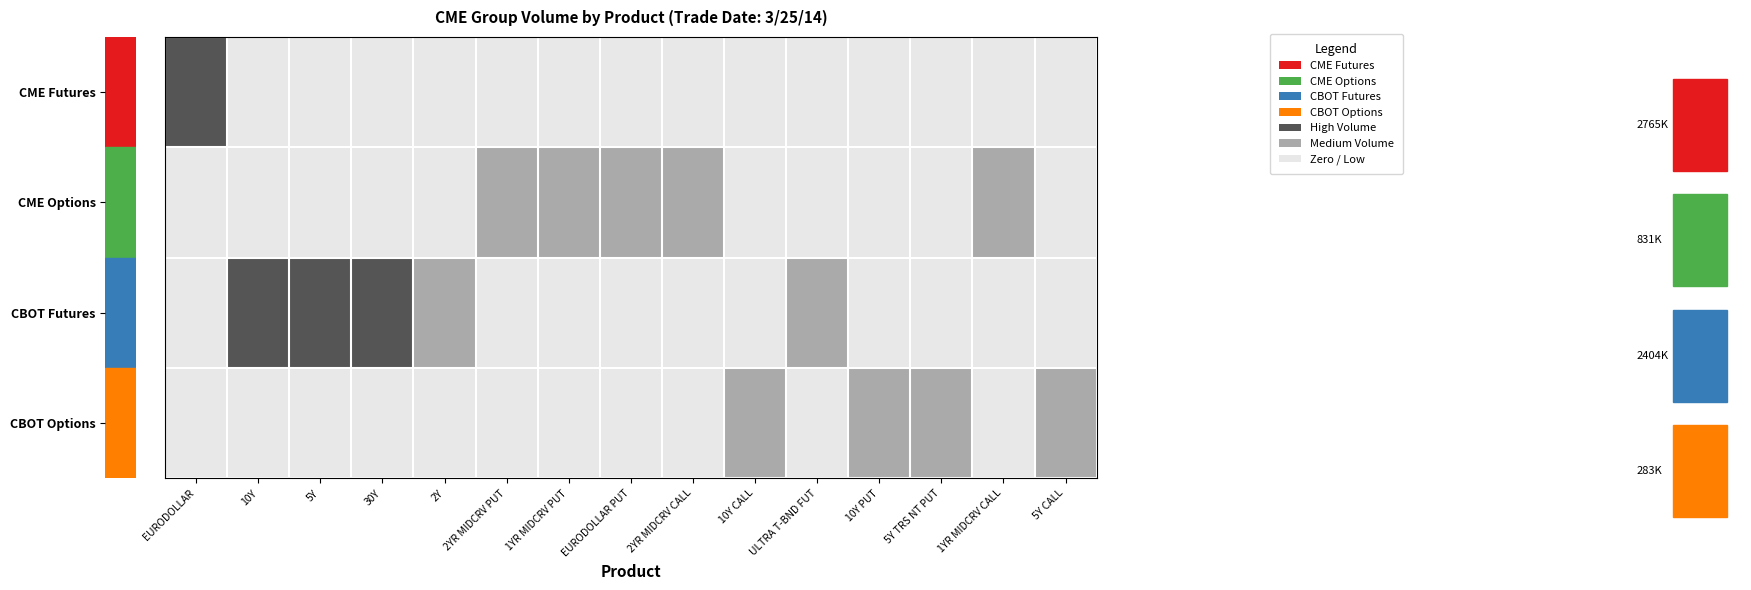

At which category is the sum across all series the highest?

EURODOLLAR